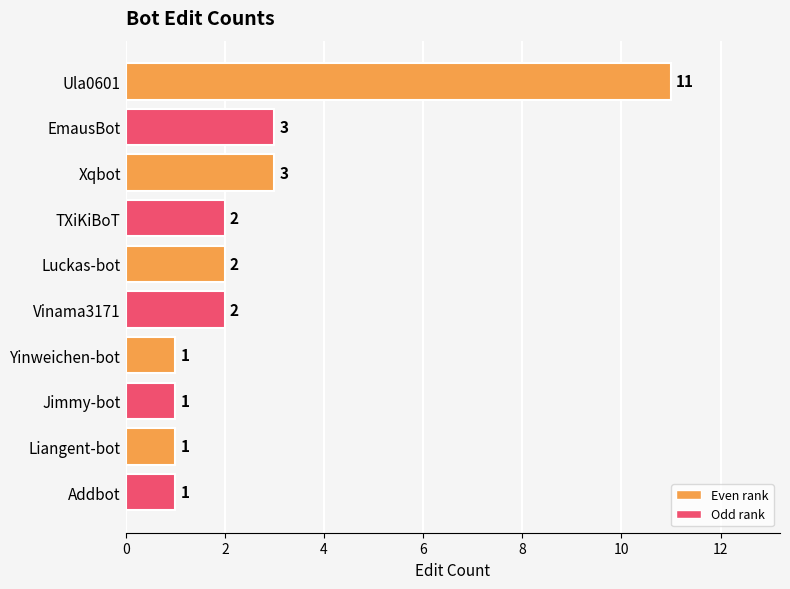

Count the values in the range 1 to 3.

9